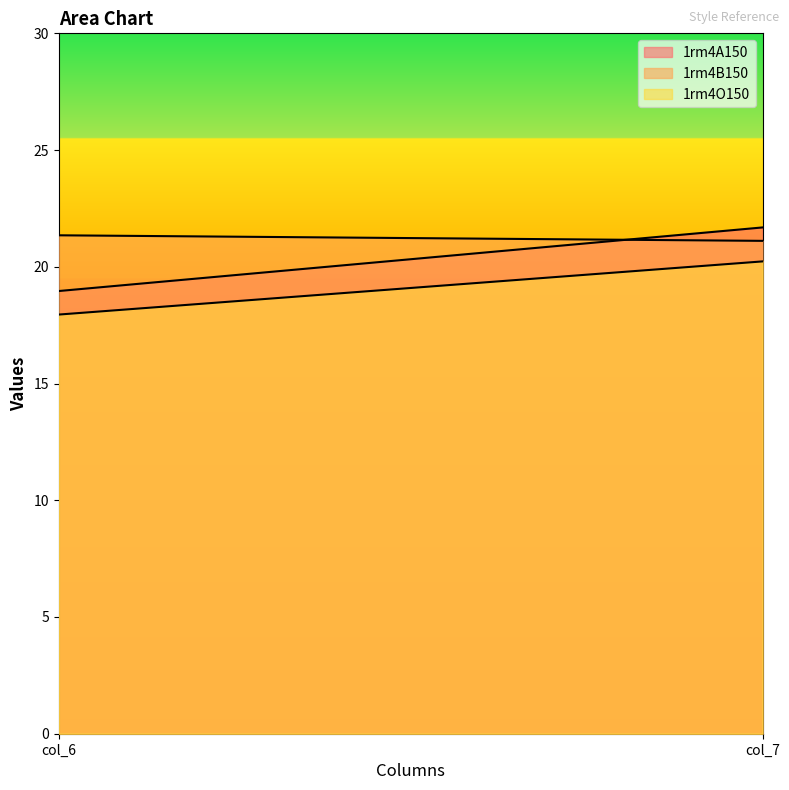

The 1rm4B150 series shows 21.1 at col_7. True or false?

True